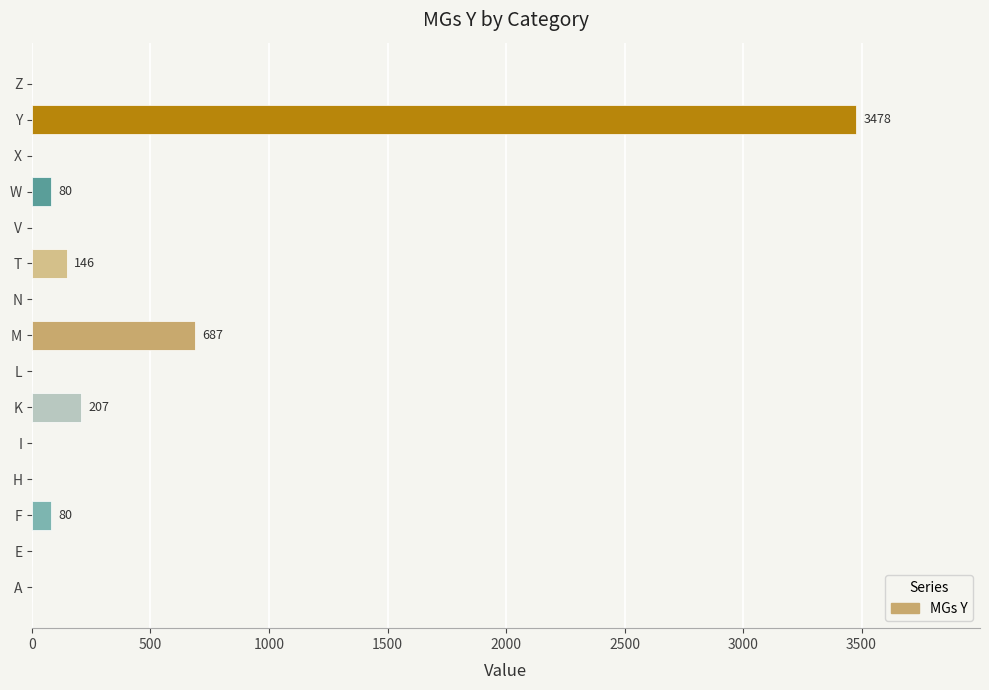

Which has a higher value, M or I?

M